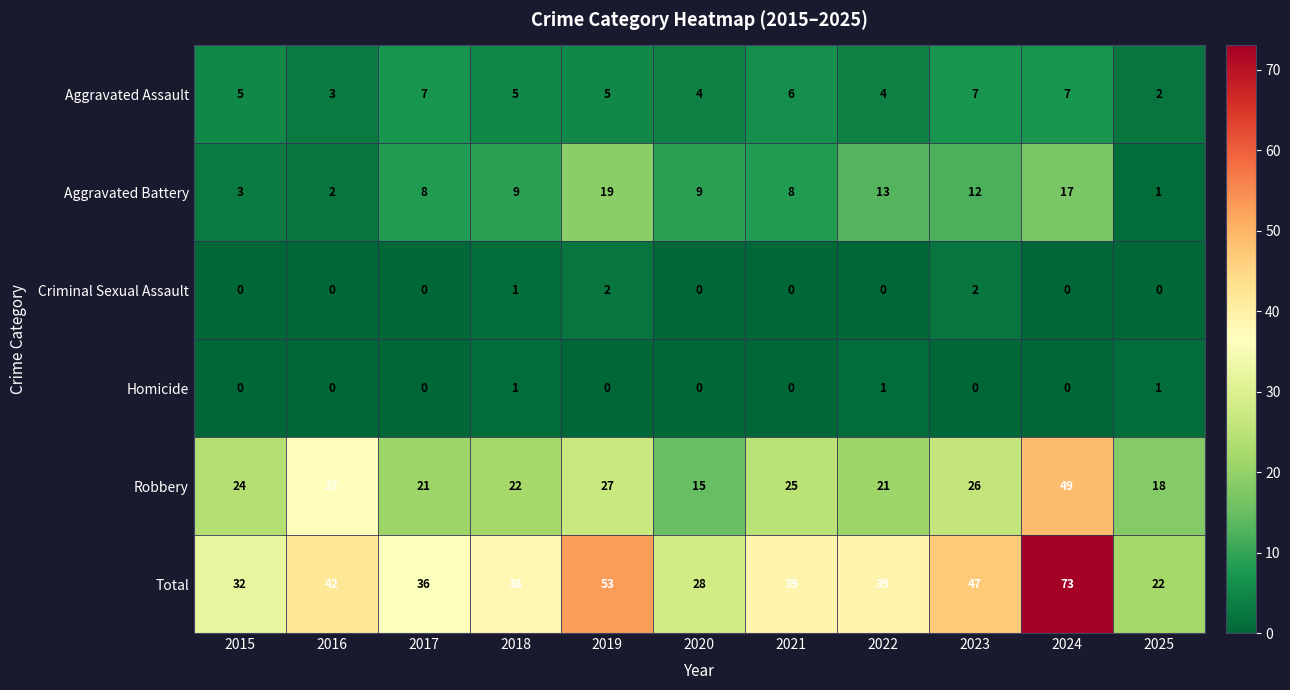

Is it true that Homicide equals 0 at 2019?

True